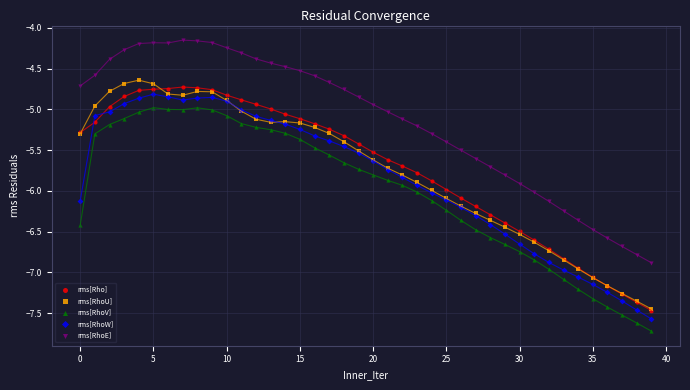

Which series has the widest spread of Y values?

rms[RhoU]